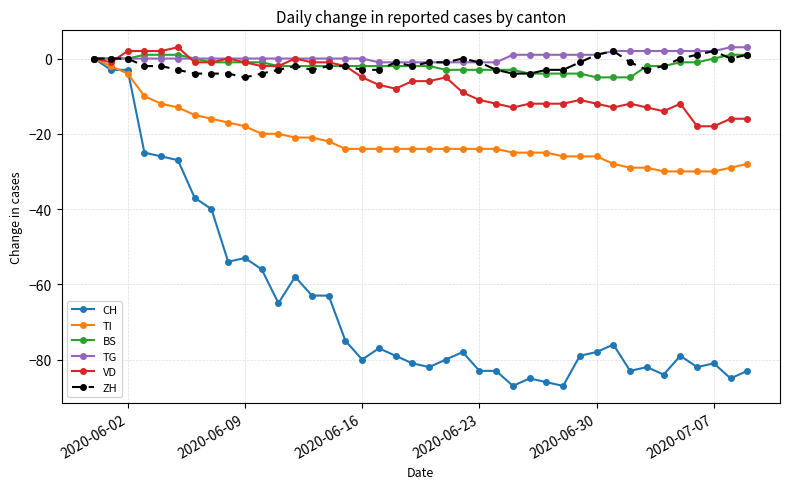

What is the value of the VD point at the 6th from the left?

3